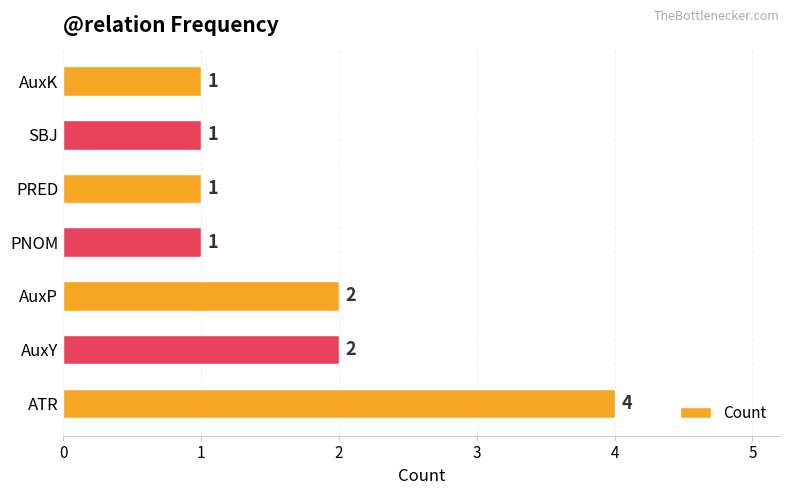

What is the difference between the maximum and minimum values?

3